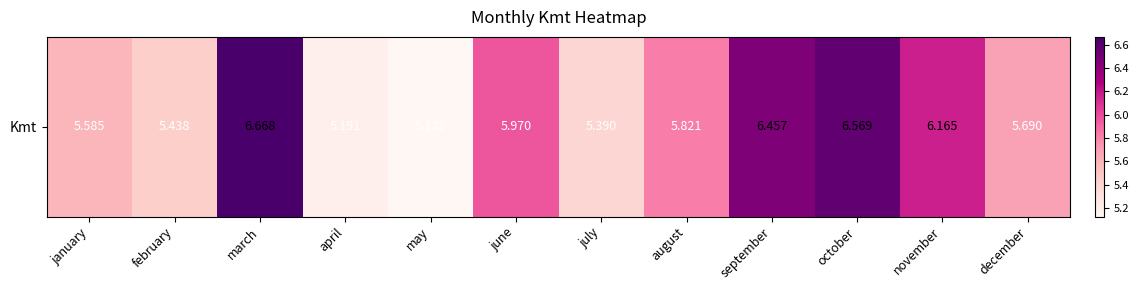

How many series are shown in this chart?

1